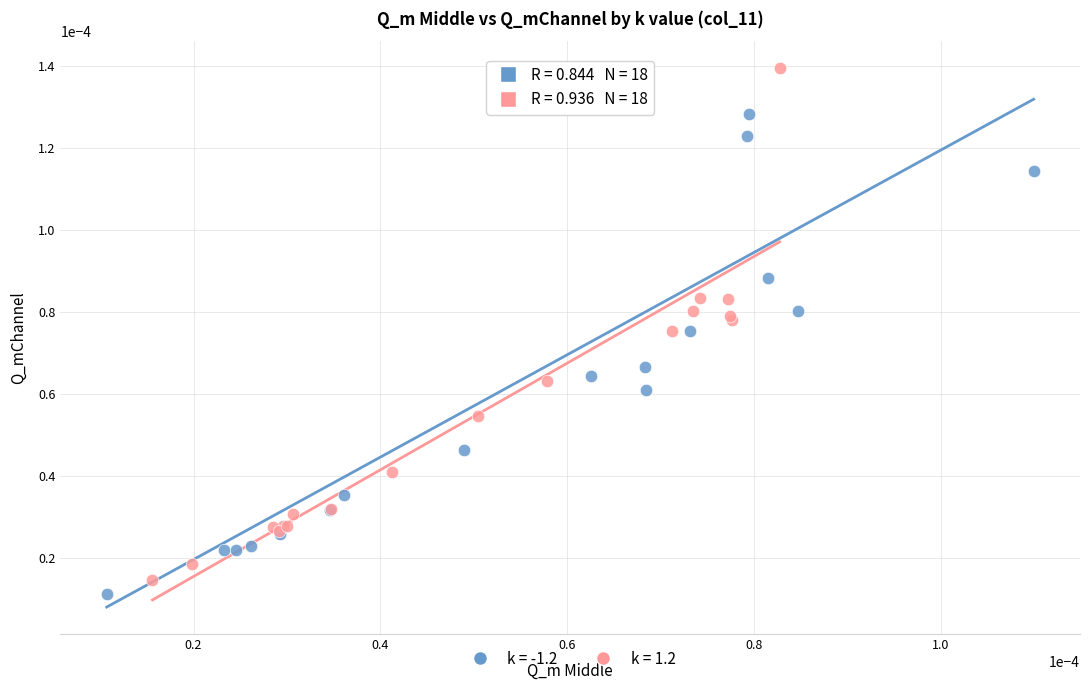

What are all the series names shown in the legend?

k = -1.2, k = 1.2